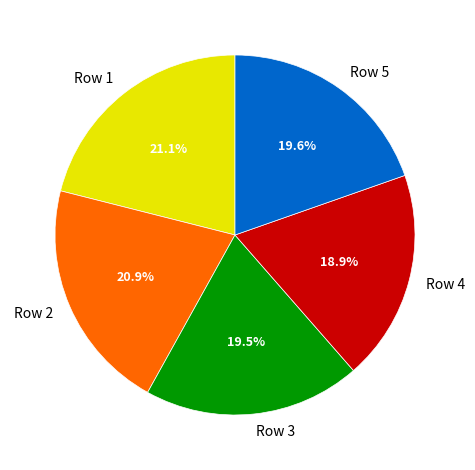

Does Row 1 represent more than half of the total?

No